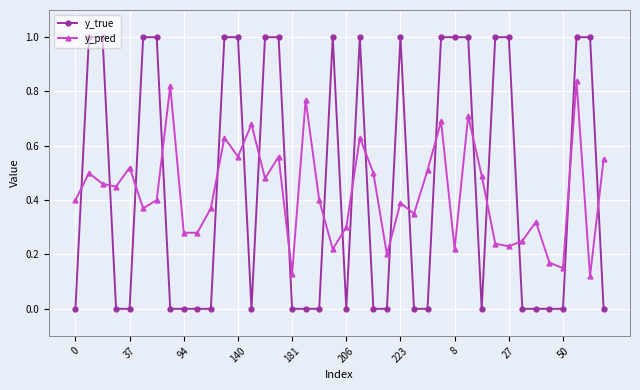

List the series in order of their peak value, highest first.

y_true, y_pred